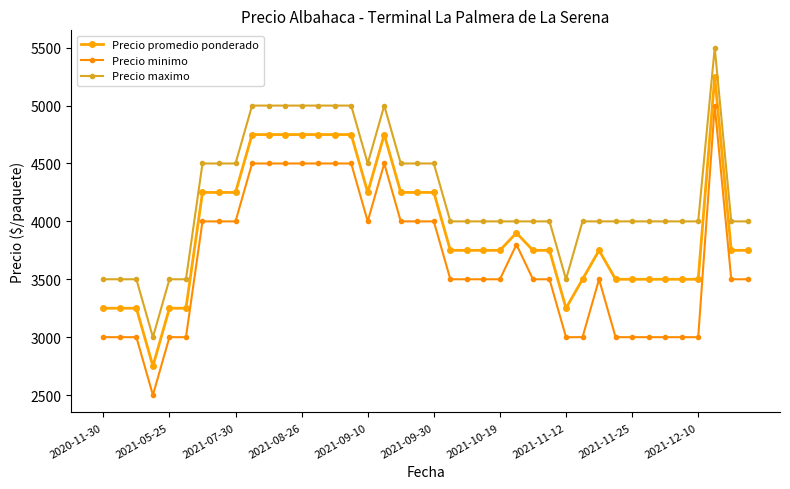

Is this an area chart (filled region under the line)?

No